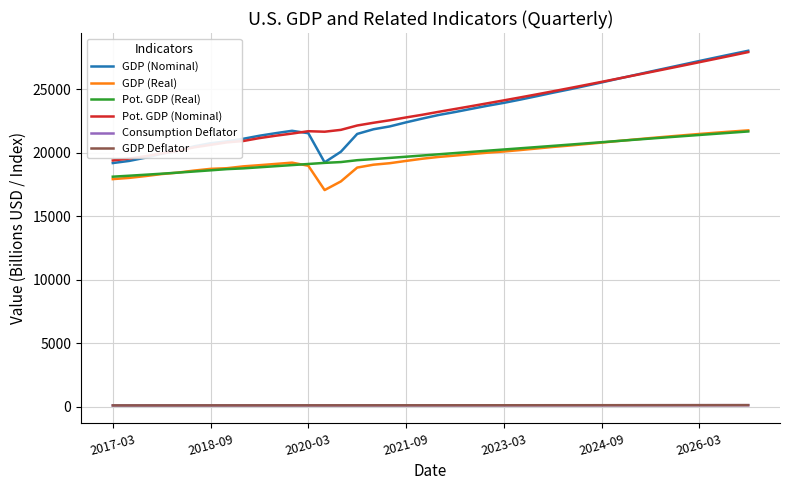

Which series has the widest spread of values?

GDP (Nominal)